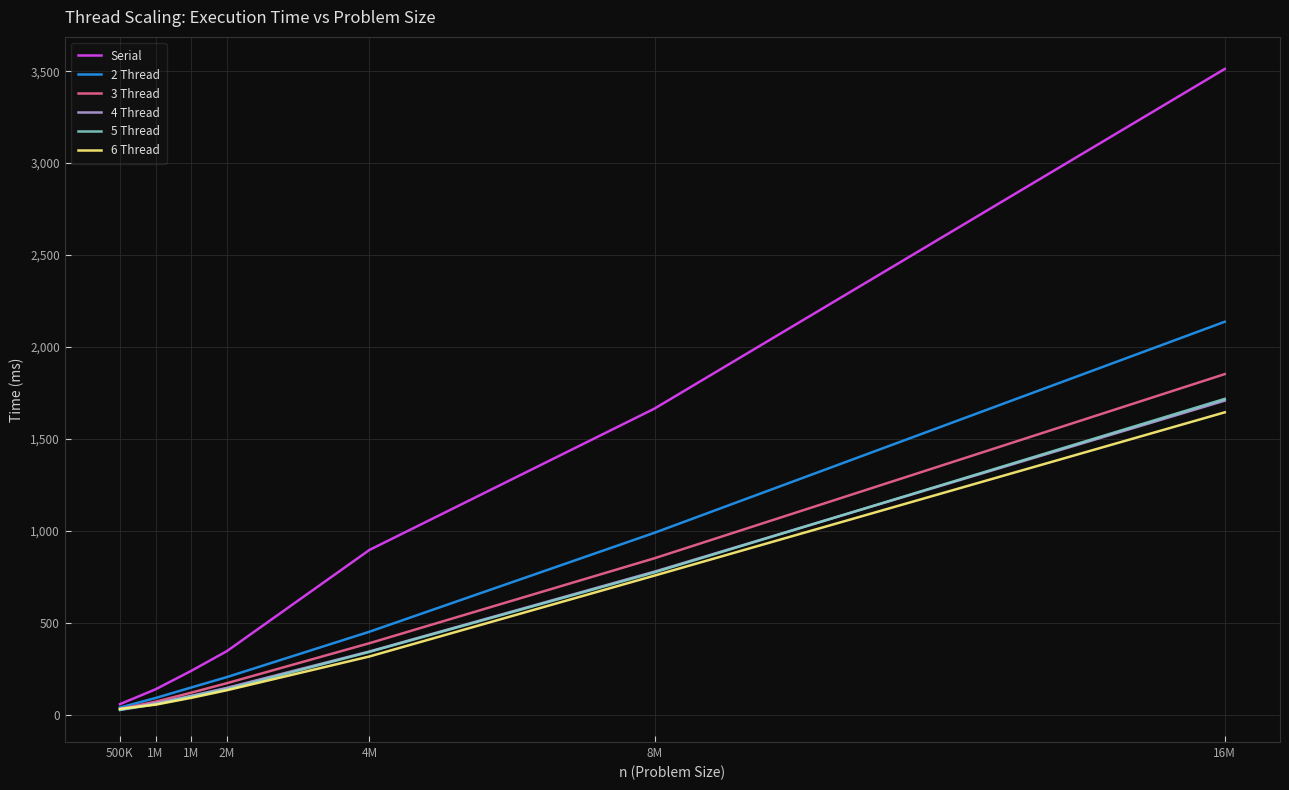

What are all the series names shown in the legend?

Serial, 2 Thread, 3 Thread, 4 Thread, 5 Thread, 6 Thread